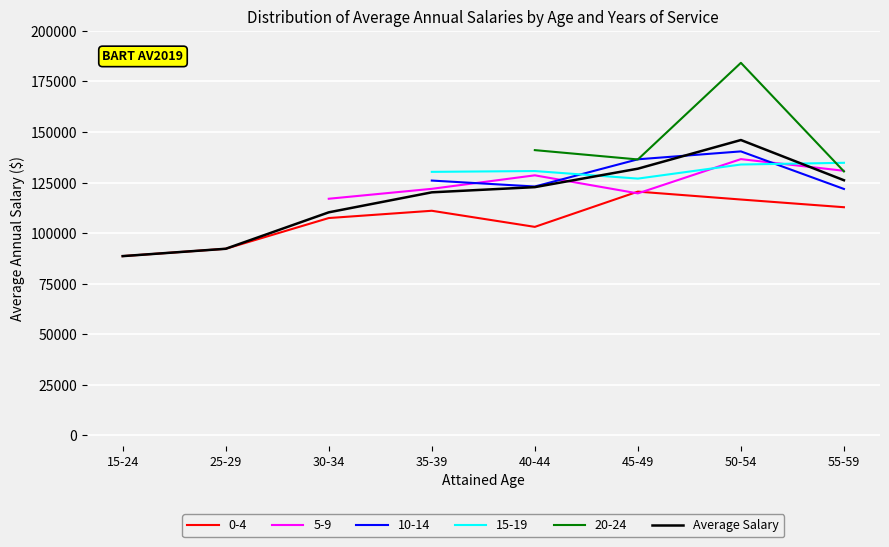

The chart shows a value of 199014 at 45-49. True or false?

False